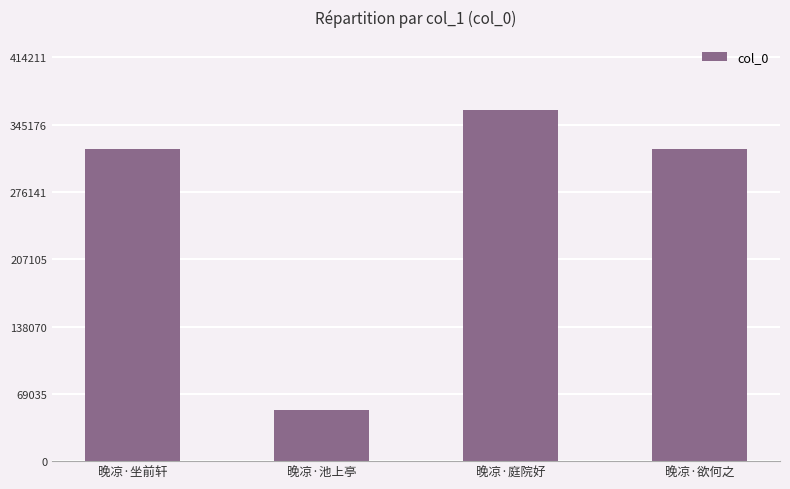

How many bars are there in total?

4